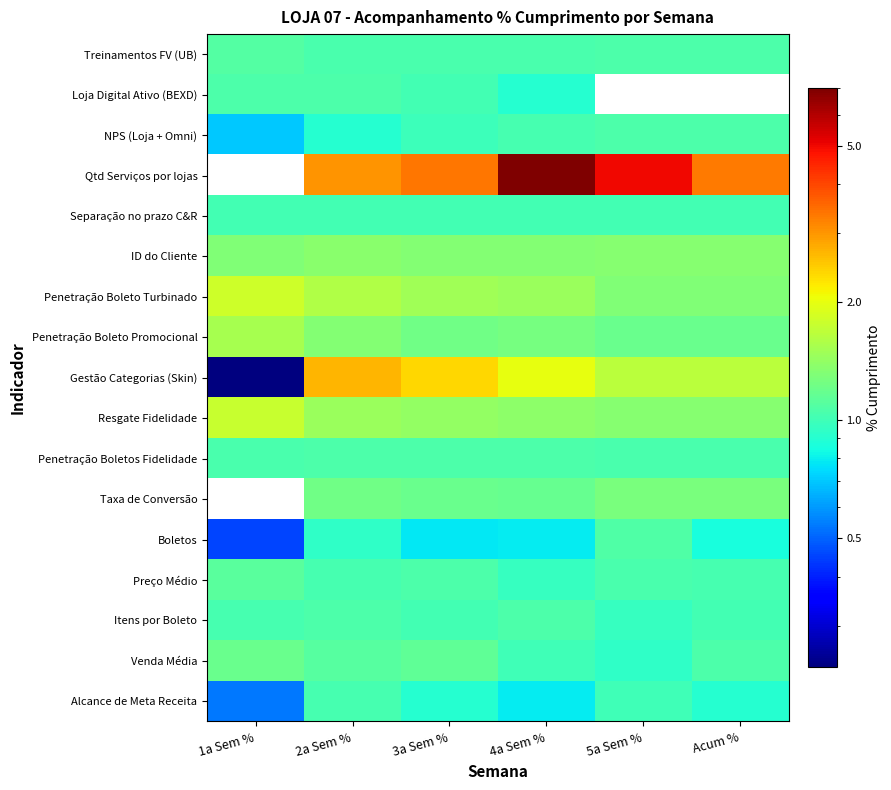

Reading right to left, list all the values displayed in this chart.

Alcance de Meta Receita: Acum %=0.9	5a Sem %=1.0	4a Sem %=0.8	3a Sem %=0.9	2a Sem %=1.0	1a Sem %=0.5
Venda Média: Acum %=1.1	5a Sem %=0.9	4a Sem %=1.0	3a Sem %=1.1	2a Sem %=1.1	1a Sem %=1.2
Itens por Boleto: Acum %=1.0	5a Sem %=1.0	4a Sem %=1.1	3a Sem %=1.0	2a Sem %=1.1	1a Sem %=1.0
Preço Médio: Acum %=1.0	5a Sem %=1.1	4a Sem %=1.0	3a Sem %=1.1	2a Sem %=1.0	1a Sem %=1.1
Boletos: Acum %=0.9	5a Sem %=1.1	4a Sem %=0.8	3a Sem %=0.8	2a Sem %=0.9	1a Sem %=0.5
Taxa de Conversão: Acum %=1.3	5a Sem %=1.3	4a Sem %=1.2	3a Sem %=1.2	2a Sem %=1.2	1a Sem %=0.0
Penetração Boletos Fidelidade: Acum %=1.0	5a Sem %=1.0	4a Sem %=1.1	3a Sem %=1.1	2a Sem %=1.1	1a Sem %=1.0
Resgate Fidelidade: Acum %=1.3	5a Sem %=1.3	4a Sem %=1.4	3a Sem %=1.4	2a Sem %=1.5	1a Sem %=1.8
Gestão Categorias (Skin): Acum %=1.7	5a Sem %=1.7	4a Sem %=2.0	3a Sem %=2.4	2a Sem %=2.7	1a Sem %=0.2
Penetração Boleto Promocional: Acum %=1.2	5a Sem %=1.2	4a Sem %=1.3	3a Sem %=1.2	2a Sem %=1.3	1a Sem %=1.5
Penetração Boleto Turbinado: Acum %=1.3	5a Sem %=1.3	4a Sem %=1.4	3a Sem %=1.5	2a Sem %=1.6	1a Sem %=1.8
ID do Cliente: Acum %=1.3	5a Sem %=1.3	4a Sem %=1.3	3a Sem %=1.3	2a Sem %=1.4	1a Sem %=1.3
Separação no prazo C&R: Acum %=1.0	5a Sem %=1.0	4a Sem %=1.0	3a Sem %=1.0	2a Sem %=1.0	1a Sem %=1.0
Qtd Serviços por lojas: Acum %=3.3	5a Sem %=5.0	4a Sem %=7.0	3a Sem %=3.3	2a Sem %=3.0	1a Sem %=0.0
NPS (Loja + Omni): Acum %=1.1	5a Sem %=1.1	4a Sem %=1.0	3a Sem %=1.0	2a Sem %=0.9	1a Sem %=0.7
Loja Digital Ativo (BEXD): Acum %=0.0	5a Sem %=0.0	4a Sem %=0.9	3a Sem %=1.0	2a Sem %=1.1	1a Sem %=1.1
Treinamentos FV (UB): Acum %=1.1	5a Sem %=1.1	4a Sem %=1.0	3a Sem %=1.0	2a Sem %=1.0	1a Sem %=1.1